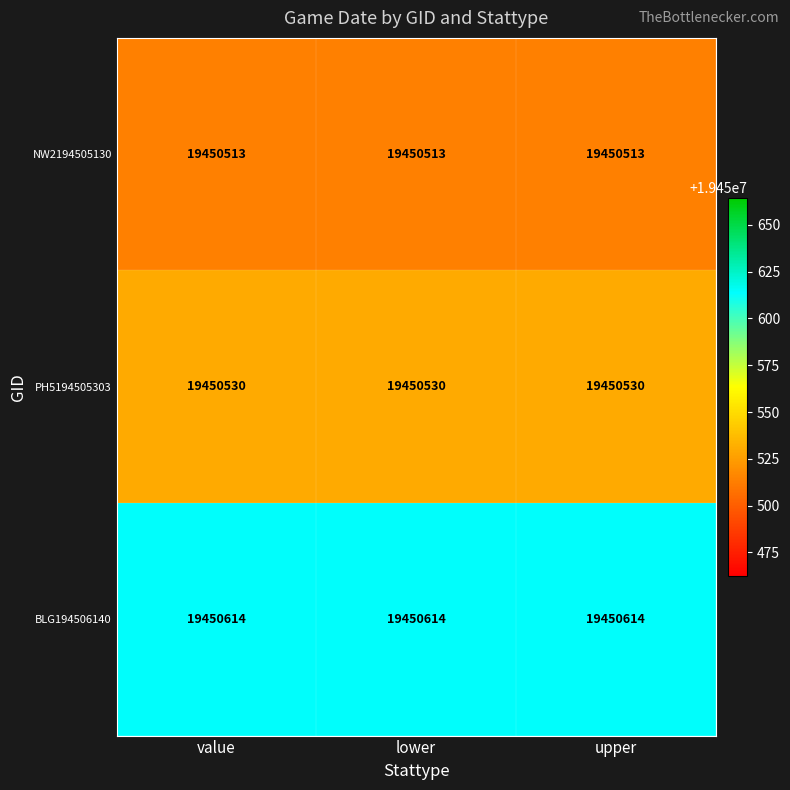

What is the minimum value shown in the chart?

19450513